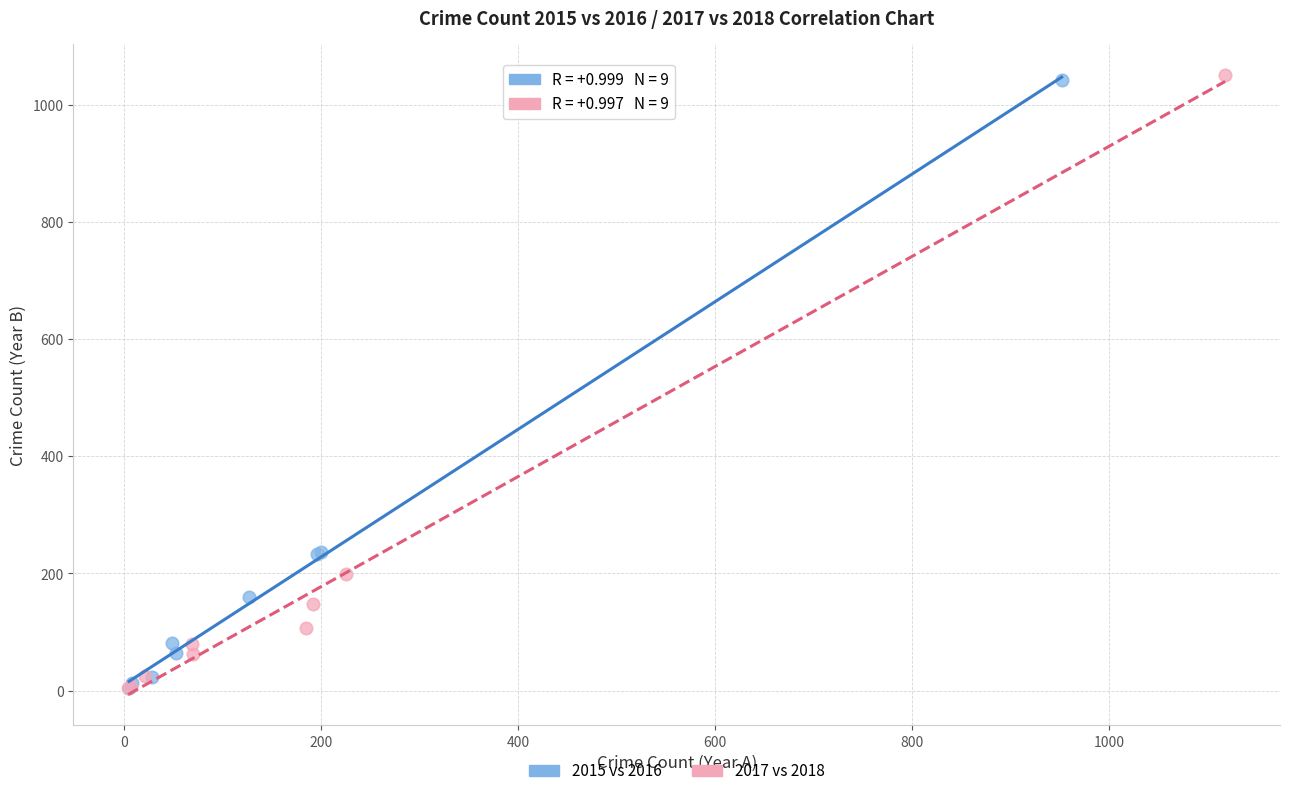

Which series has the largest Y range (max minus min)?

2017 vs 2018